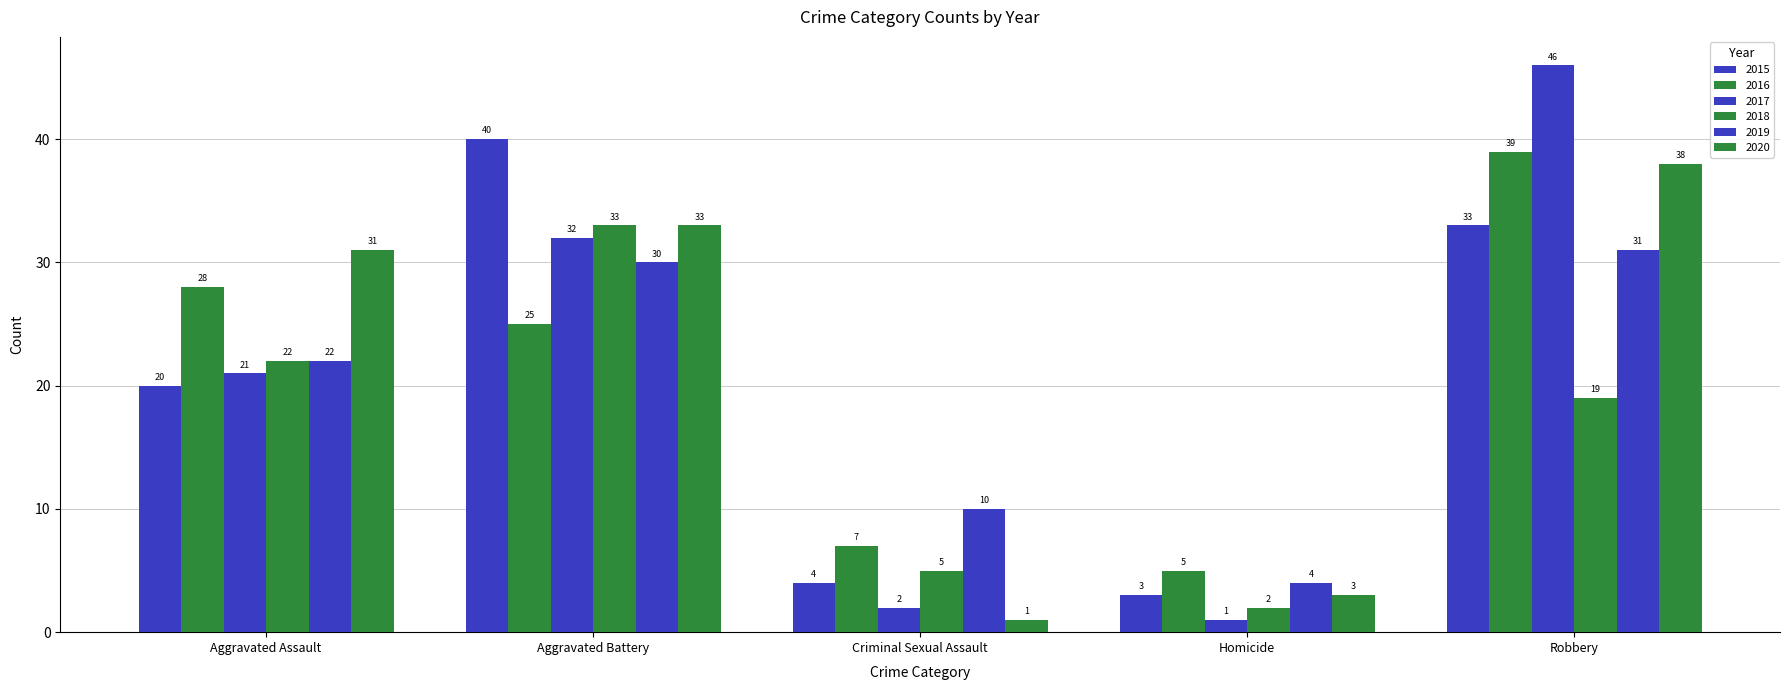

Does the chart contain any negative values?

No